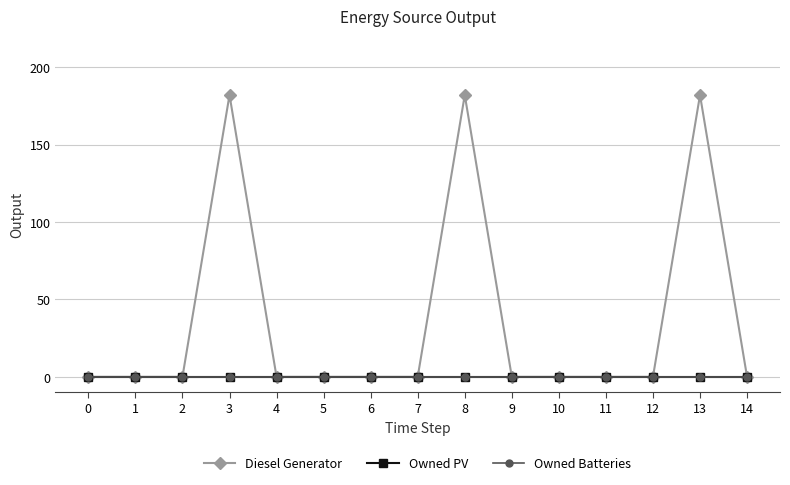

Between 10 and 12, which series saw the biggest shift?

Diesel Generator